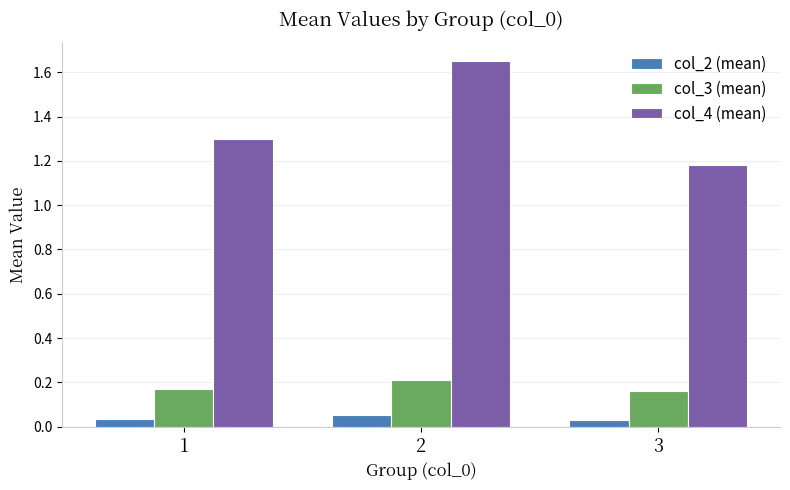

What is the sum of all col_4 (mean) values?

4.1